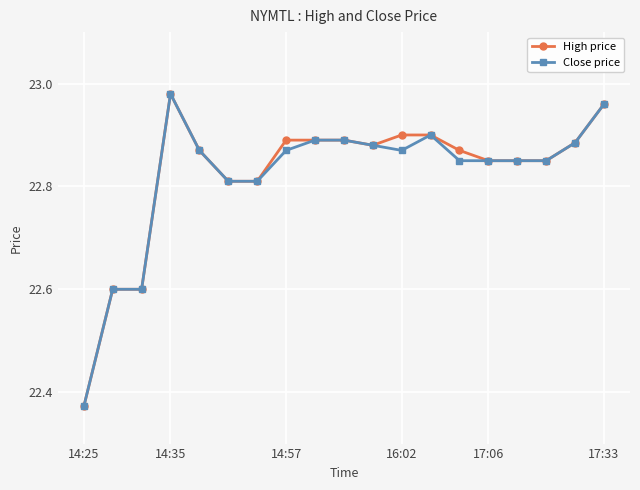

What is the value of the Close price point at the 2nd from the left?

22.6